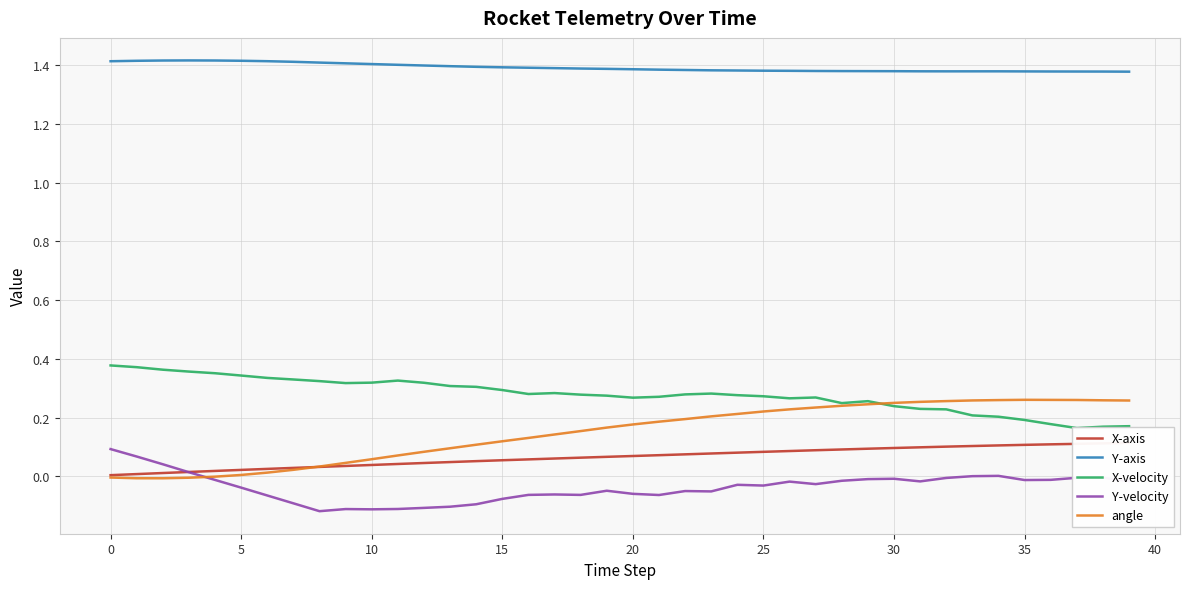

How many intersections are there between Y-velocity and angle?

1